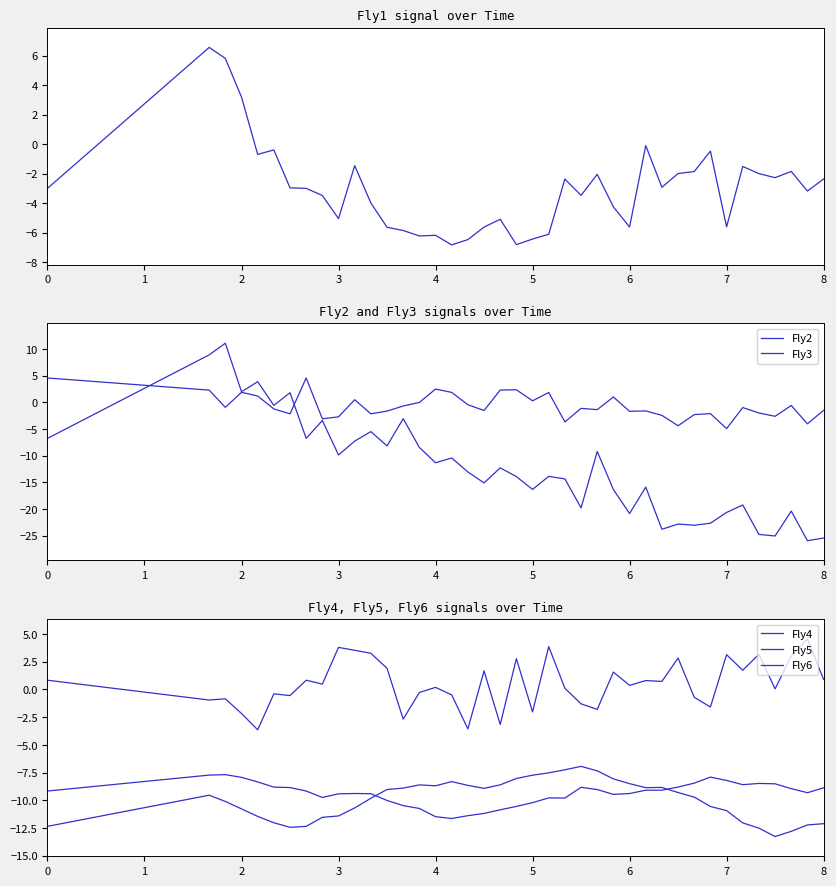

The Fly5 series shows -4.1 at 14. True or false?

False